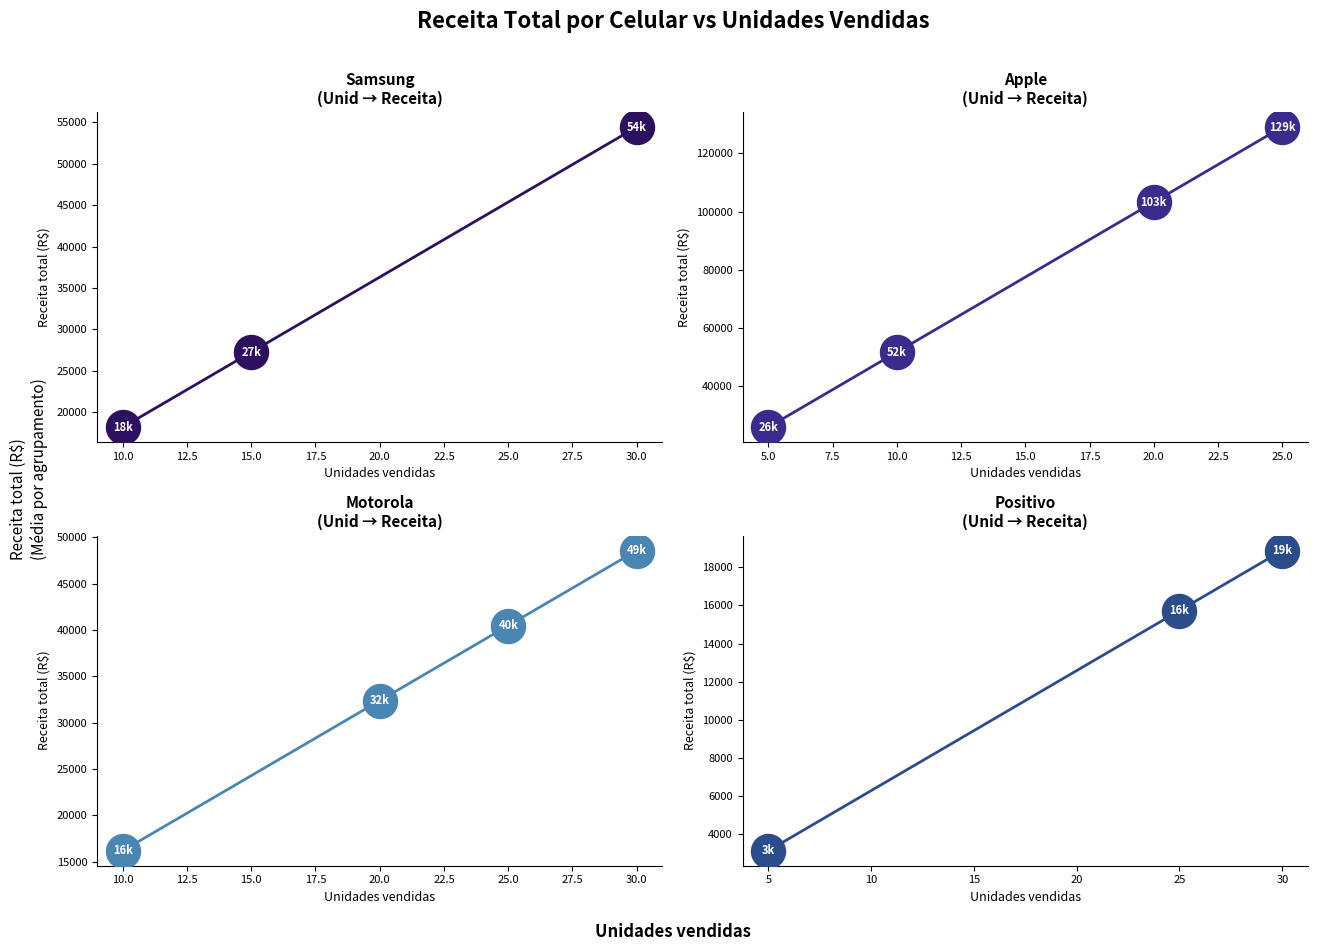

Which series contains the highest Y value?

Celular Apple